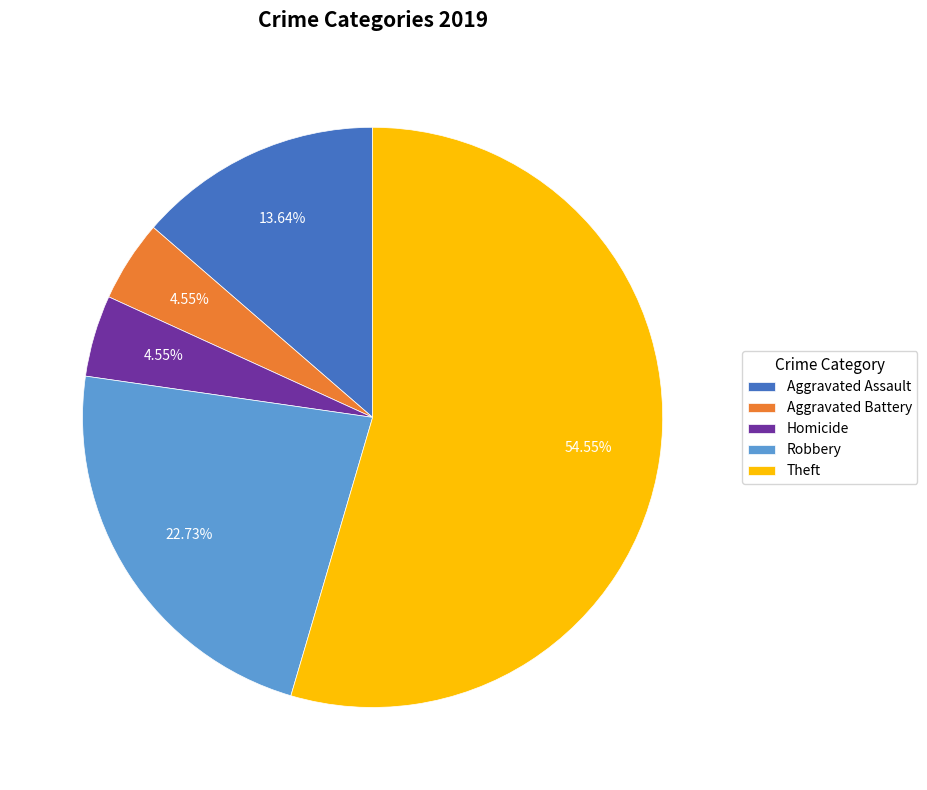

What percentage is the Aggravated Assault slice, to the nearest percent?

14%